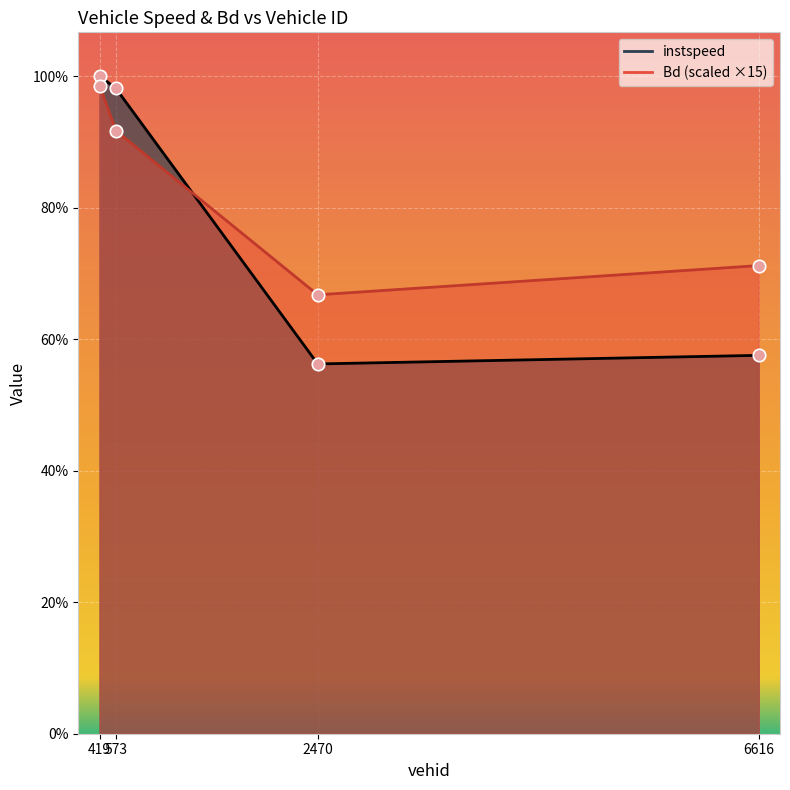

At how many categories does at least one series exceed 8?

4